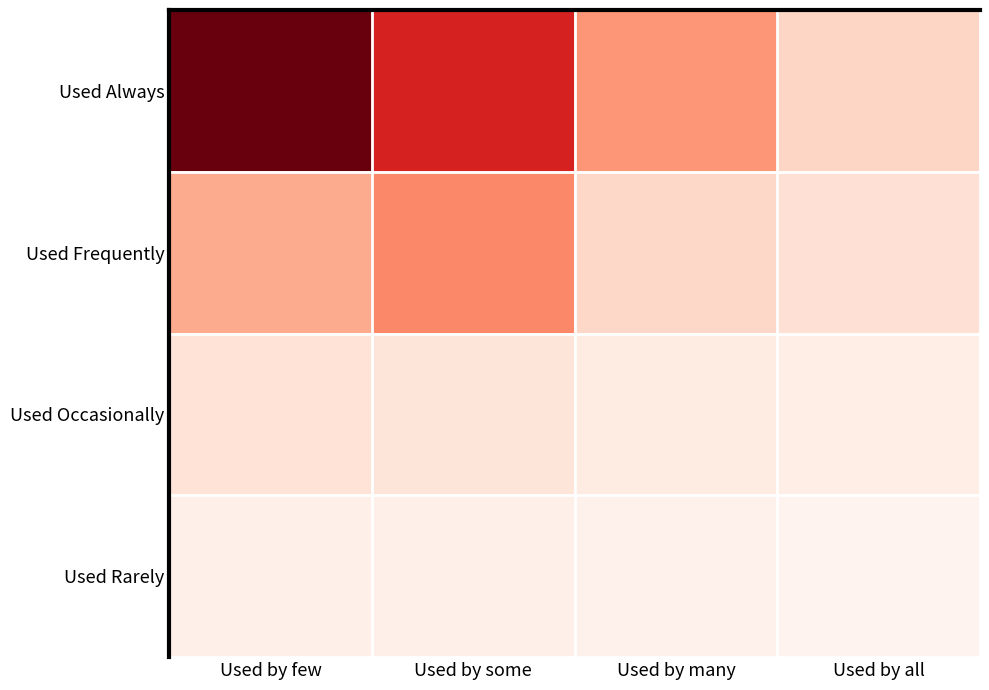

Reading left to right, what are all the values shown in this chart?

Used Always: Used by few=94	Used by some=67	Used by many=34	Used by all=15
Used Frequently: Used by few=28	Used by some=38	Used by many=14	Used by all=11
Used Occasionally: Used by few=10	Used by some=9	Used by many=5	Used by all=4
Used Rarely: Used by few=3	Used by some=3	Used by many=2	Used by all=1